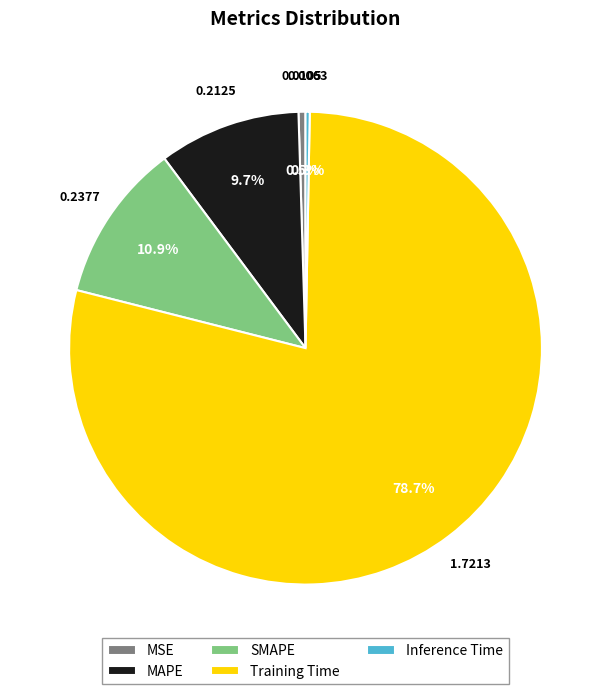

To the nearest percent, what portion does MAPE represent?

10%